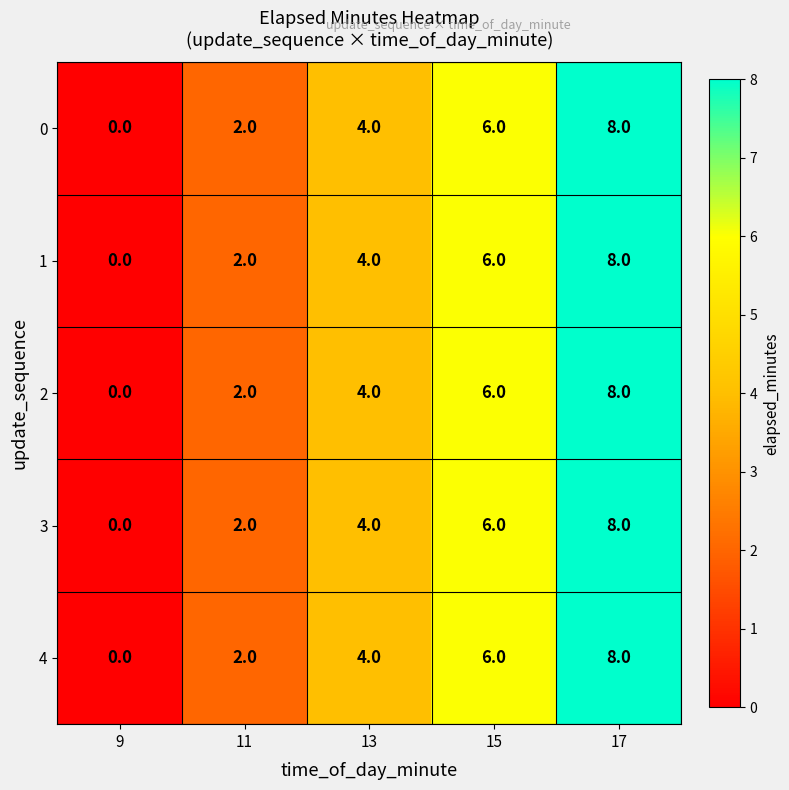

What is the difference between the maximum and second lowest values in the 4 series?

6